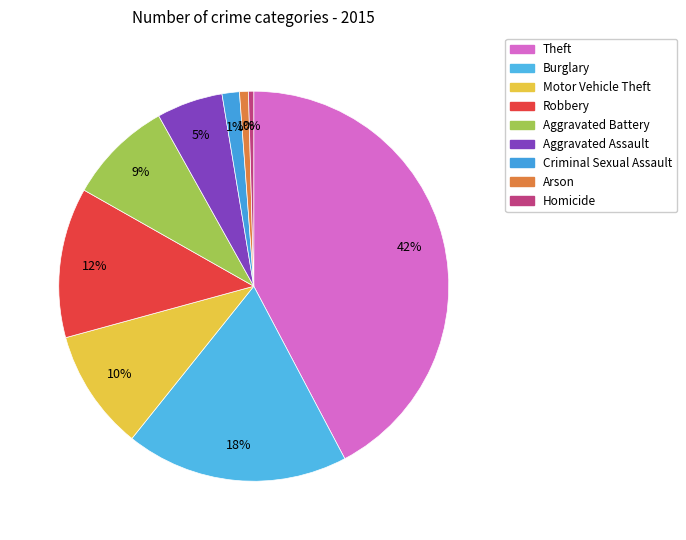

Rank the categories by value from lowest to highest.

Homicide, Arson, Criminal Sexual Assault, Aggravated Assault, Aggravated Battery, Motor Vehicle Theft, Robbery, Burglary, Theft